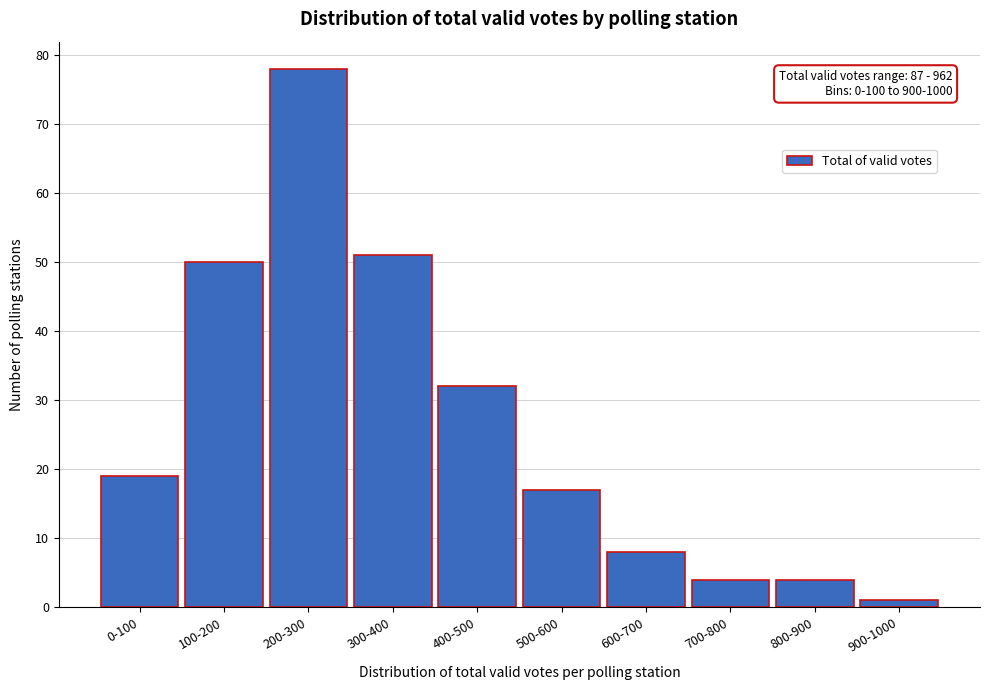

Reading right to left, extract all data points from this chart.

900-1000=1	800-900=4	700-800=4	600-700=8	500-600=17	400-500=32	300-400=51	200-300=78	100-200=50	0-100=19